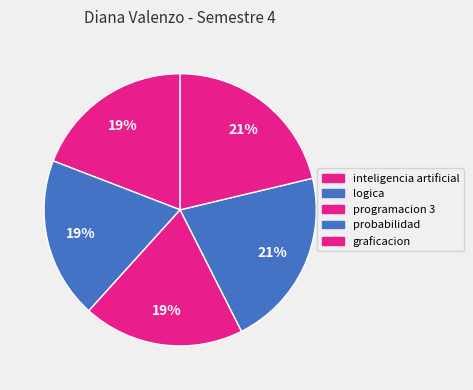

What percentage do graficacion and probabilidad together represent?

42.6%